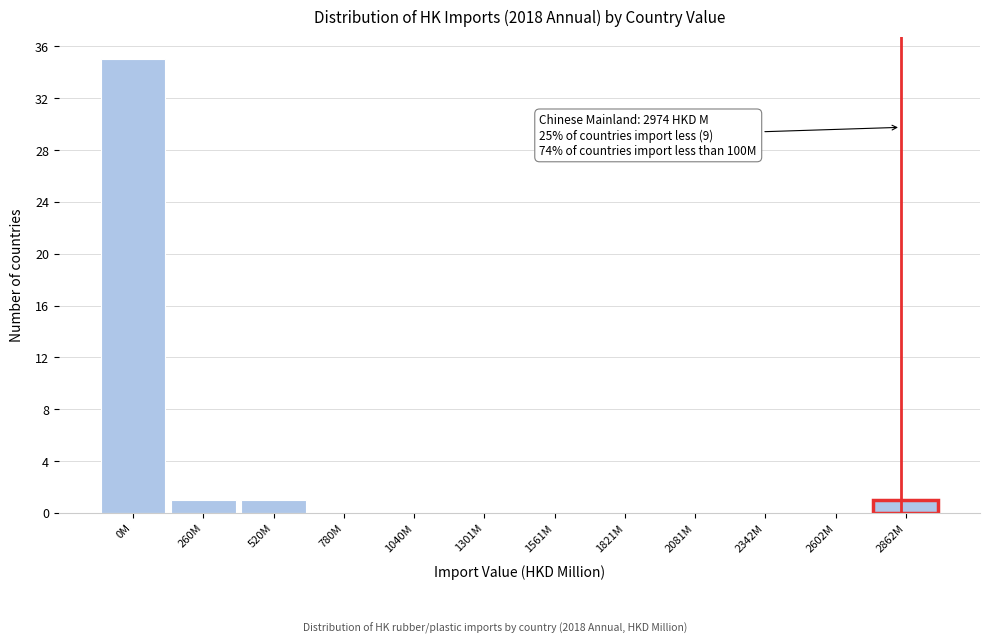

Reading left to right, what are all the values shown in this chart?

0M=35	260M=1	520M=1	780M=0	1040M=0	1301M=0	1561M=0	1821M=0	2081M=0	2342M=0	2602M=0	2862M=1